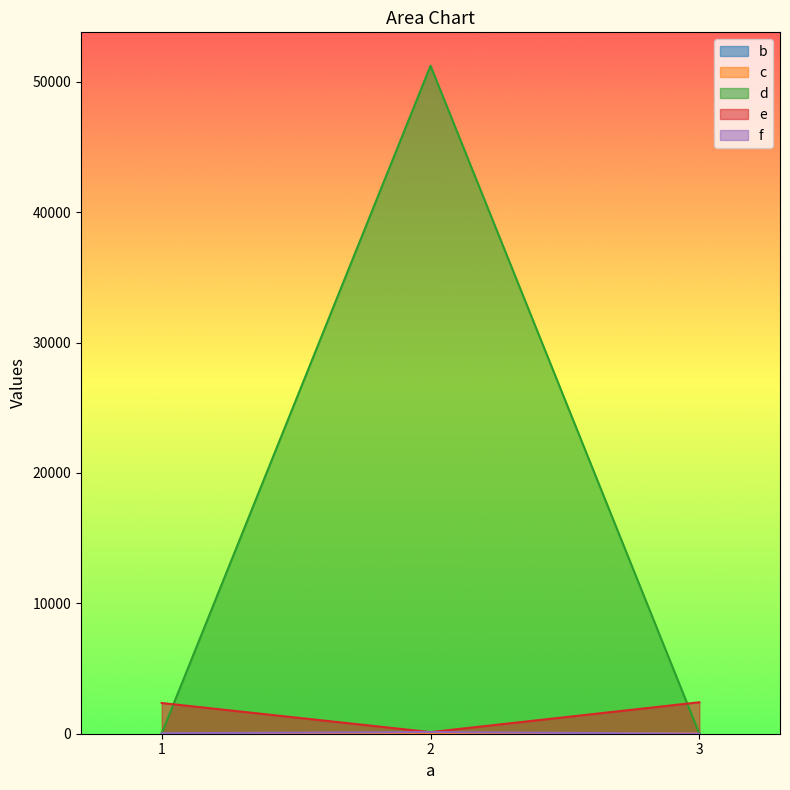

At which category is the sum across all series the highest?

2